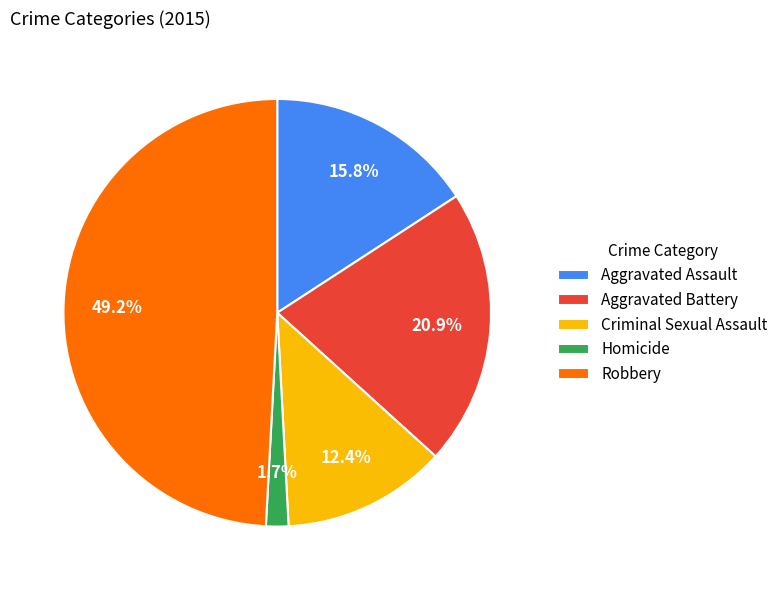

True or false: Aggravated Battery accounts for 10% of the total.

False